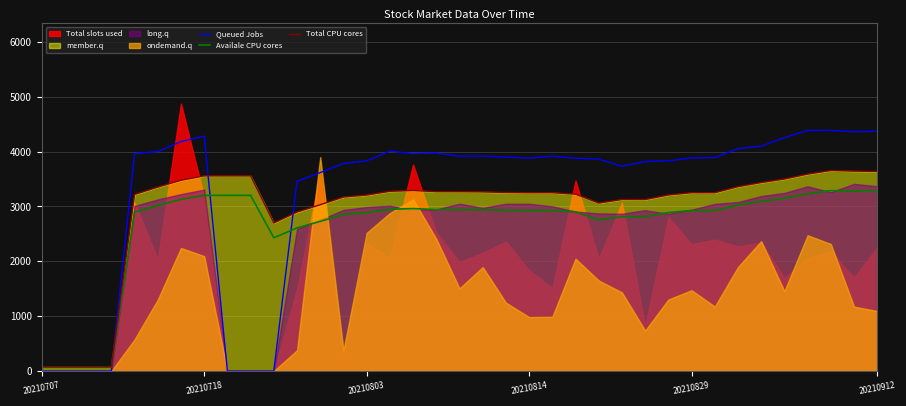

What is the maximum value for Availale CPU cores?

3290.0